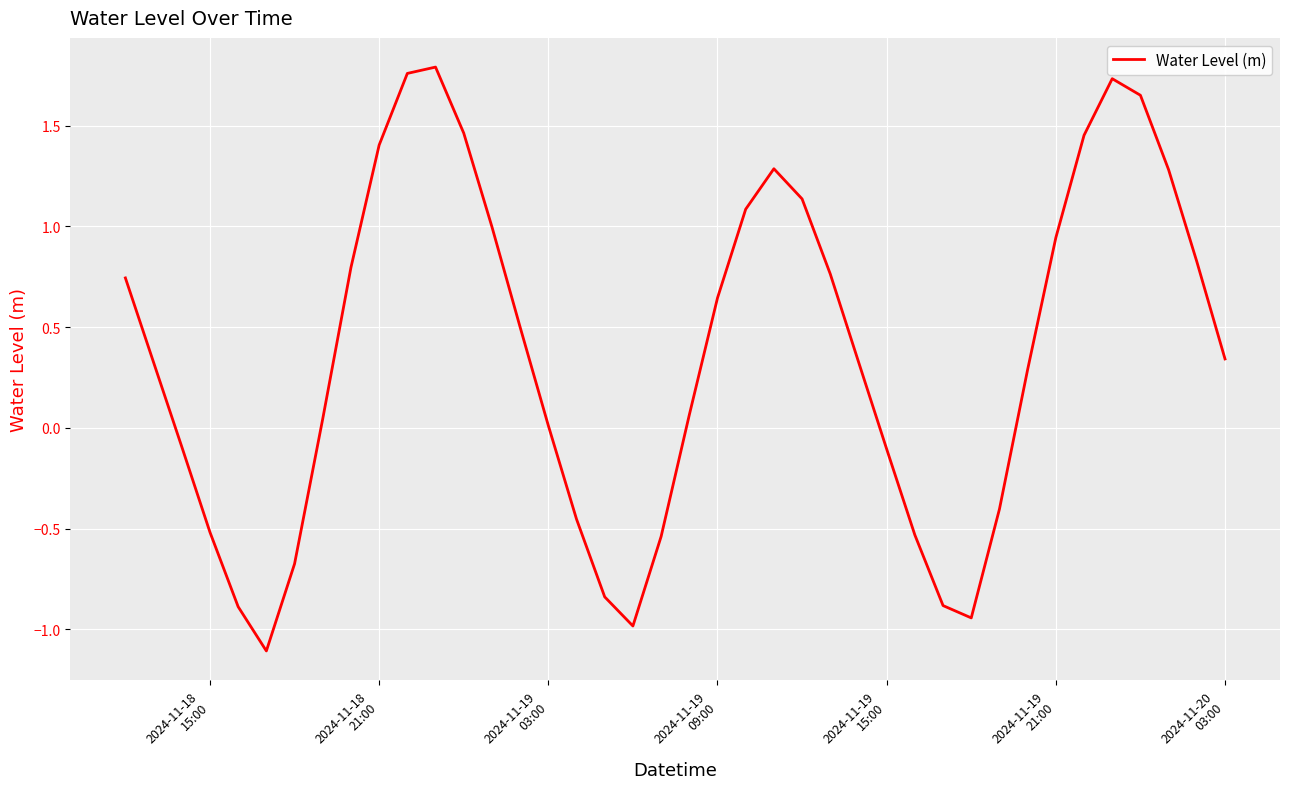

What is the smallest value displayed?

-1.1